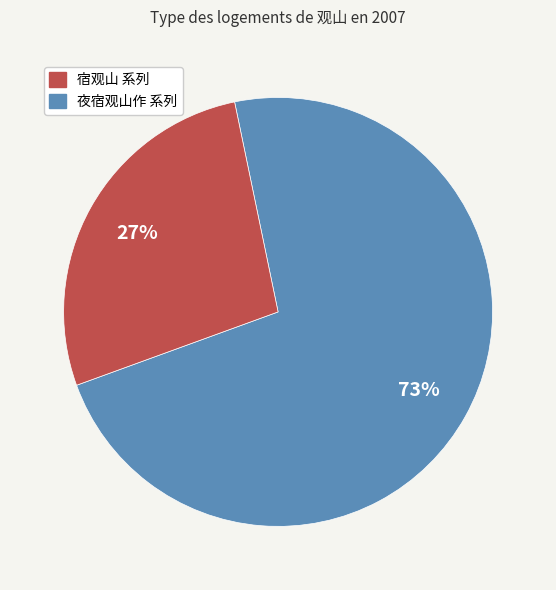

Is there a majority slice in this chart?

Yes